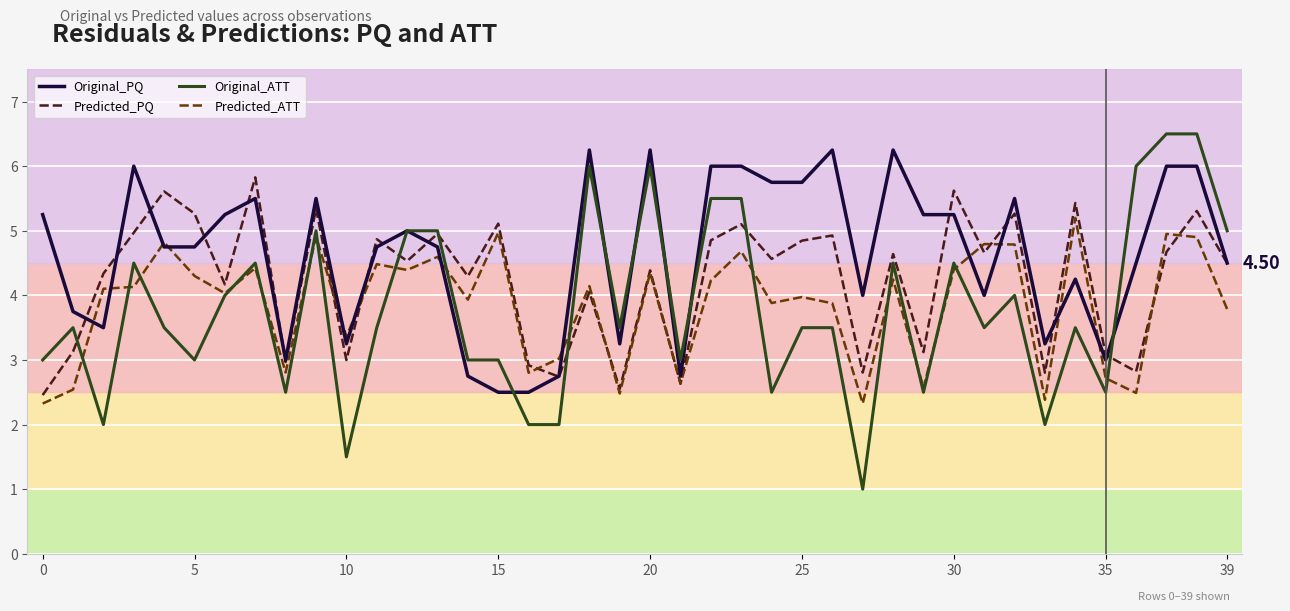

Which series has the largest total across all categories?

Original_PQ